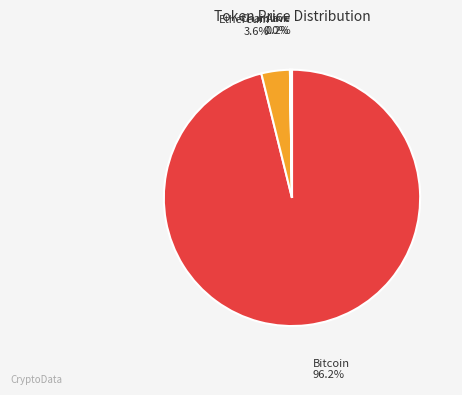

Is there any slice that represents more than half of the pie?

Yes